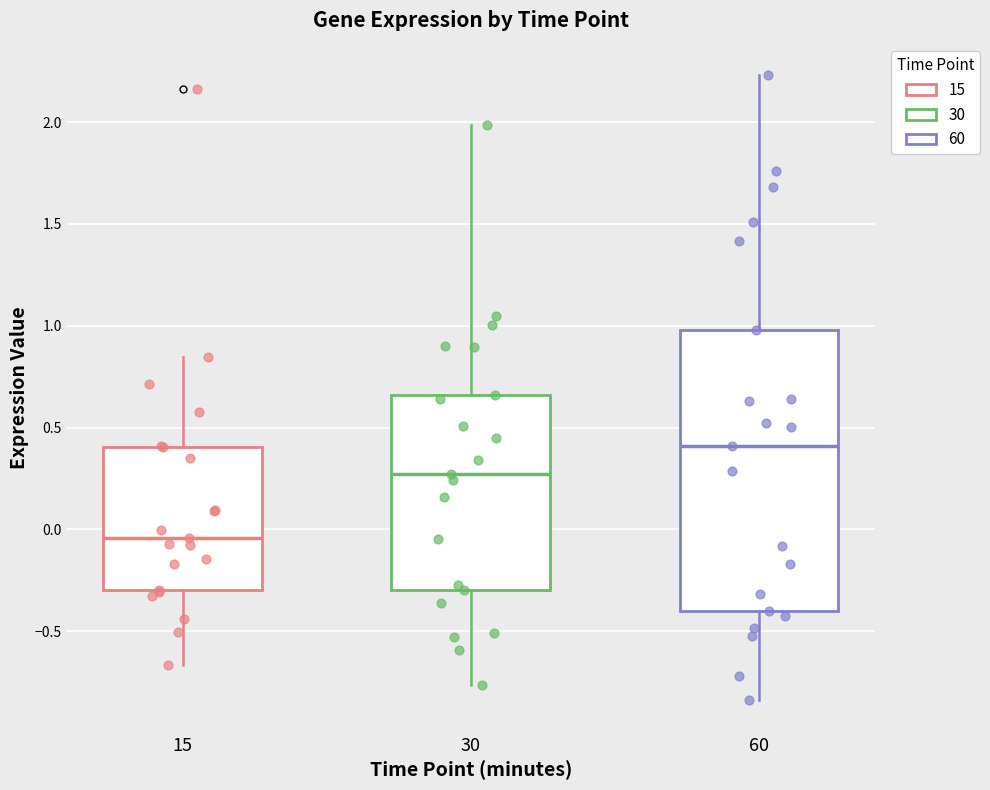

Comparing the boxes themselves (not the whiskers), which one is the tallest?

60